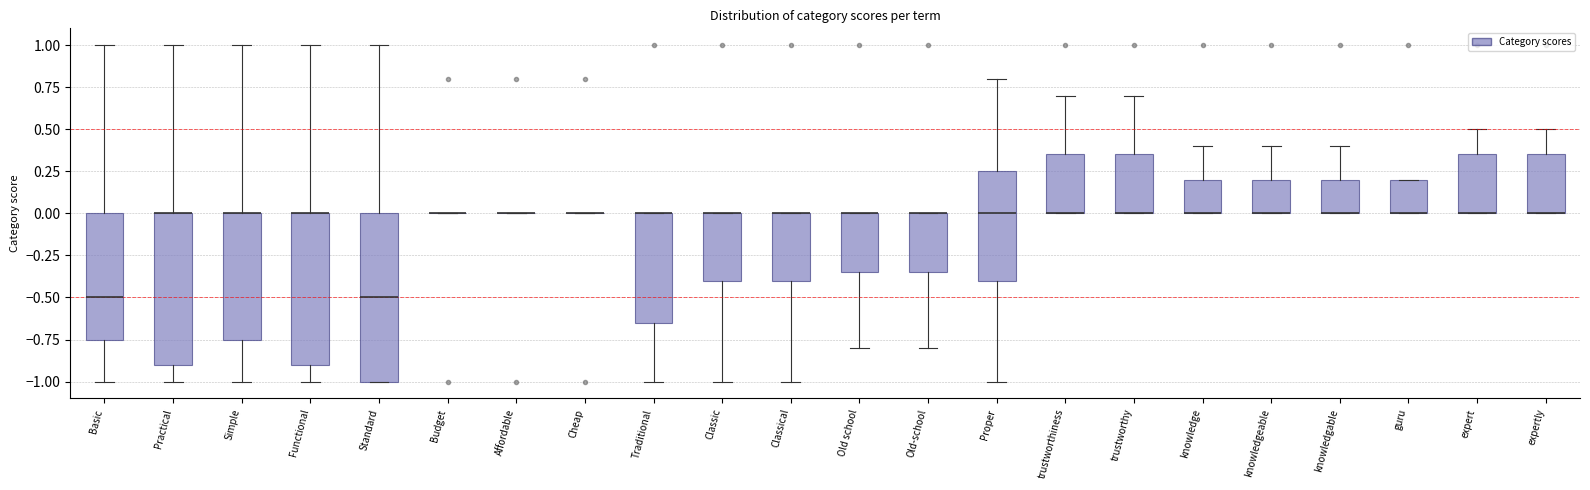

Which box is the tallest, from its lower edge to its upper edge?

Standard